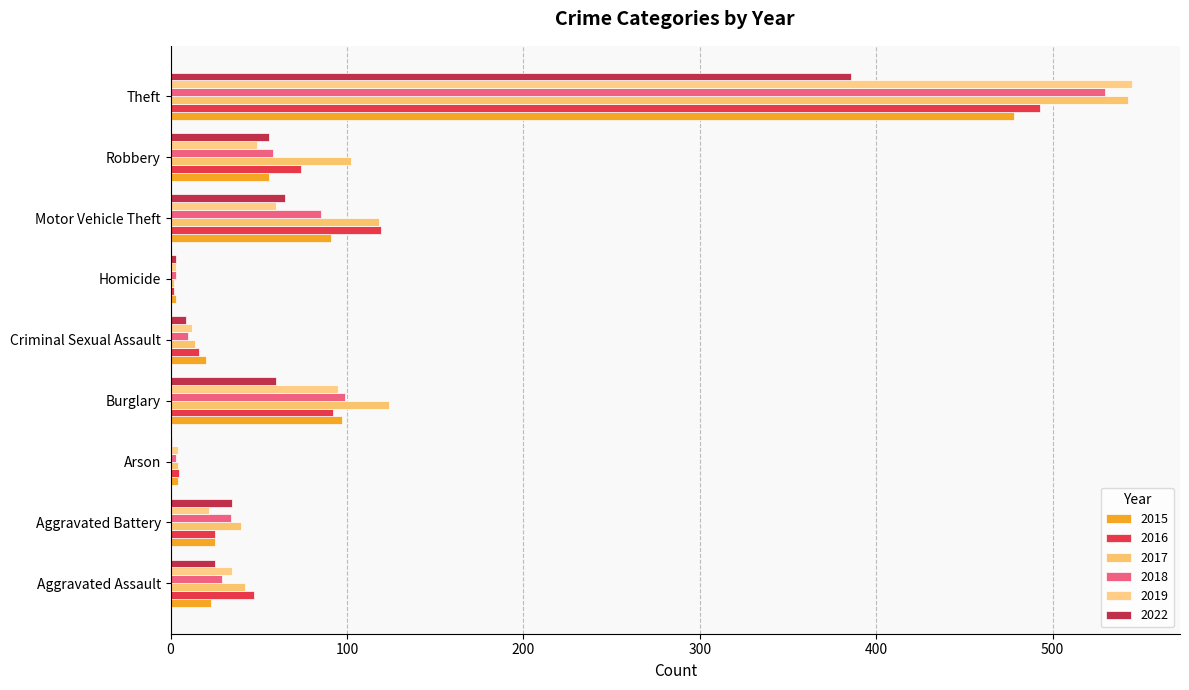

What is the difference between the maximum and minimum values in the 2022 series?

385